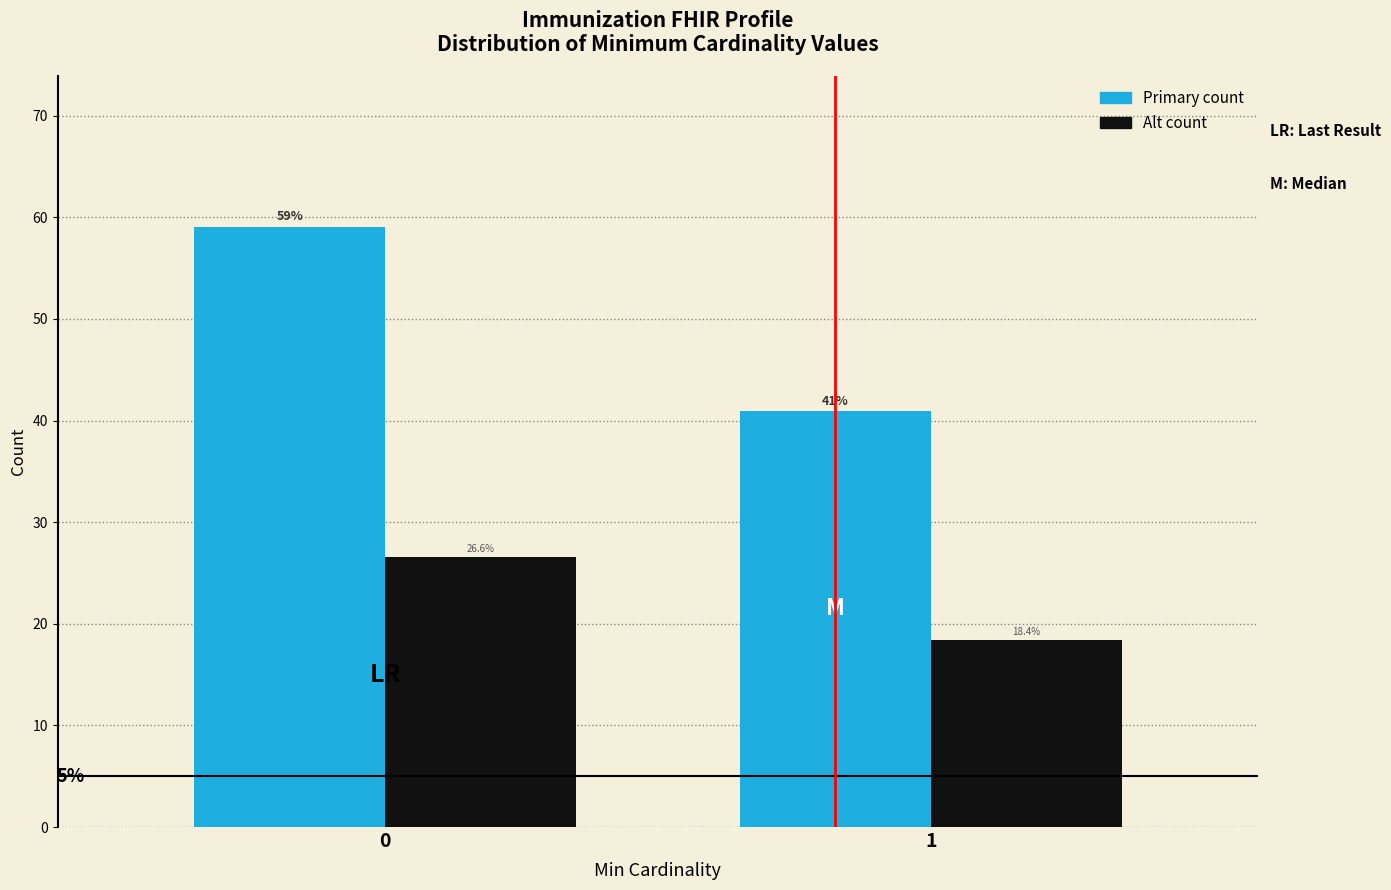

What is the maximum value shown in the chart?

59.1